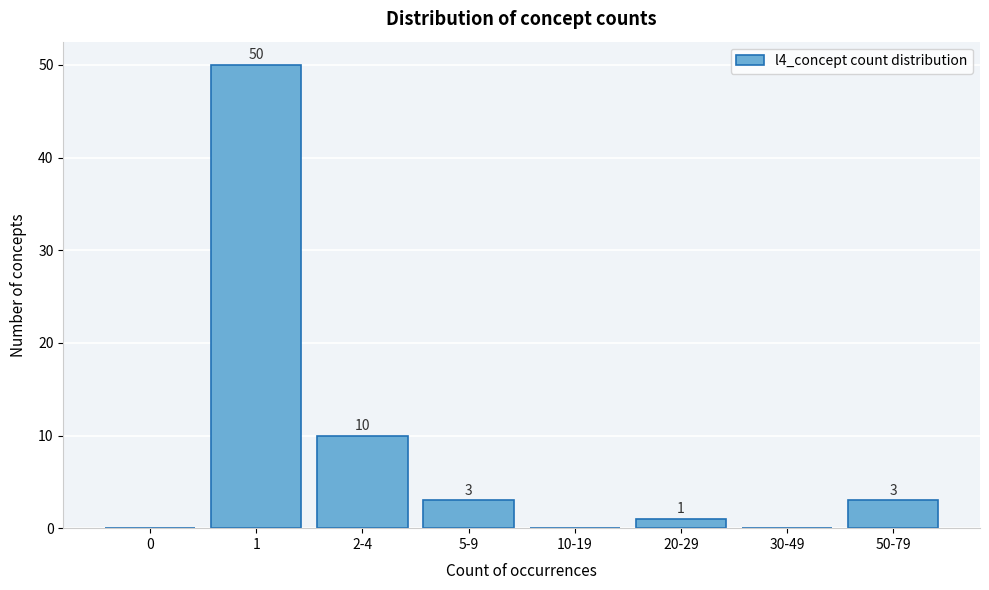

Reading left to right, transcribe all the data shown in this chart.

0=0	1=50	2-4=10	5-9=3	10-19=0	20-29=1	30-49=0	50-79=3